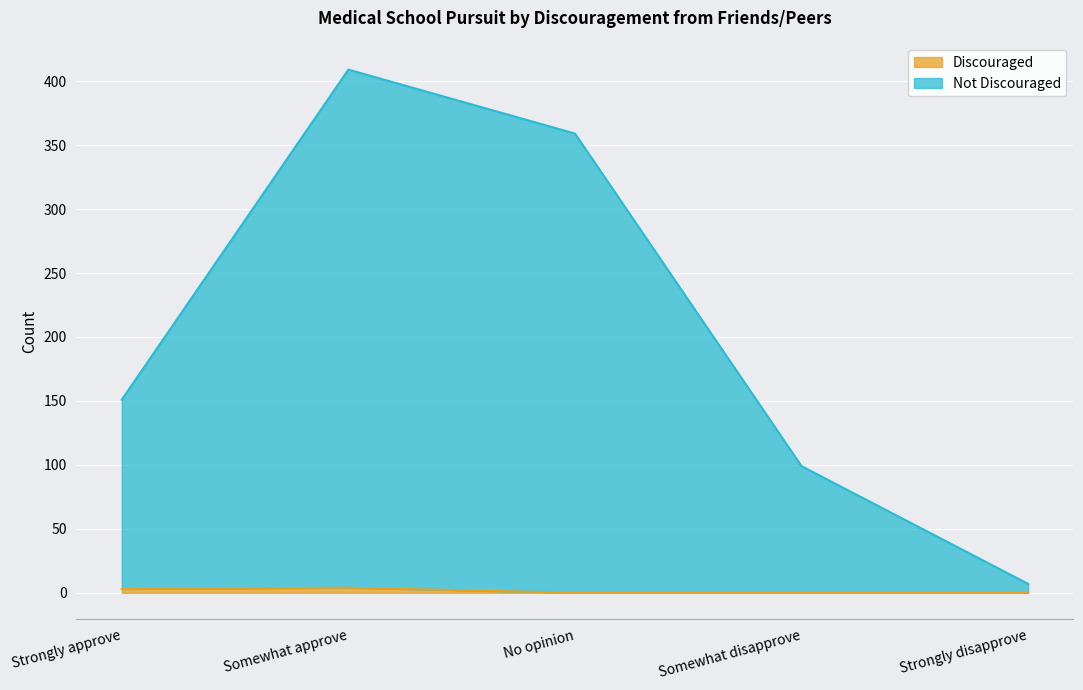

Which label corresponds to the largest value in the chart?

Somewhat approve